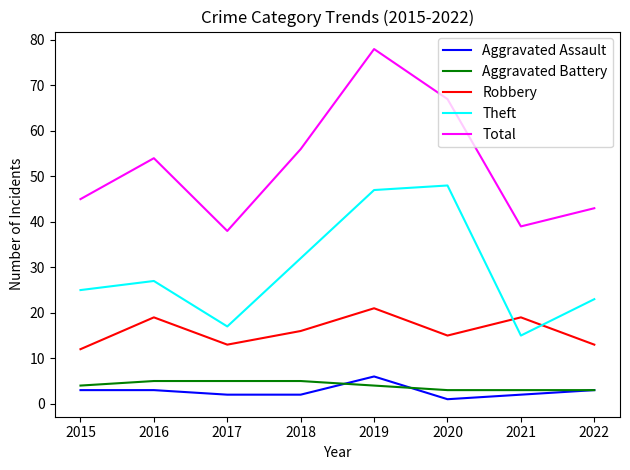

List the series in order of their peak value, lowest first.

Aggravated Battery, Aggravated Assault, Robbery, Theft, Total